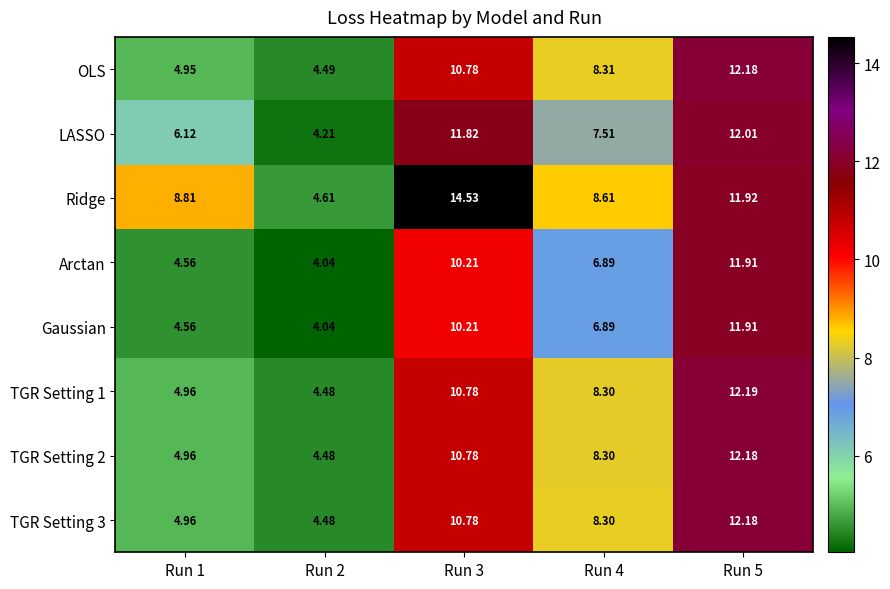

Which series has the largest total across all categories?

Ridge